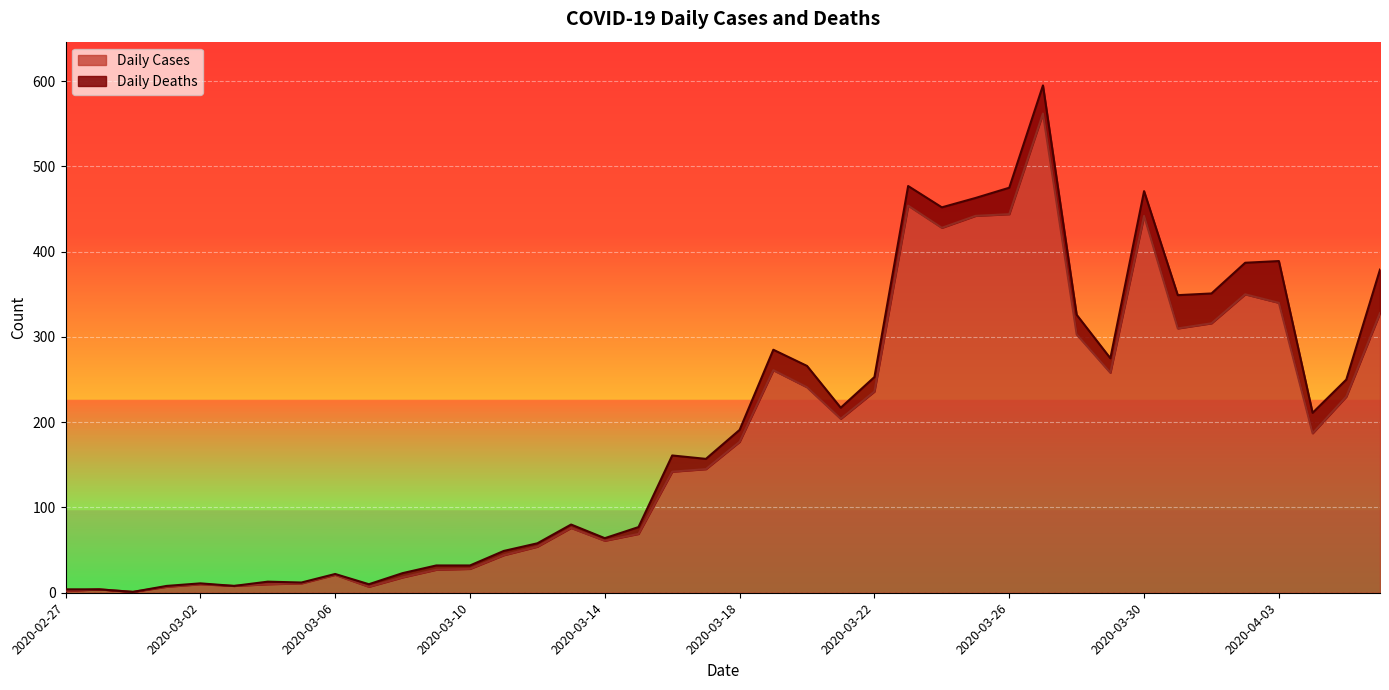

Is it true that the value at 2020-03-04 is 10?

True